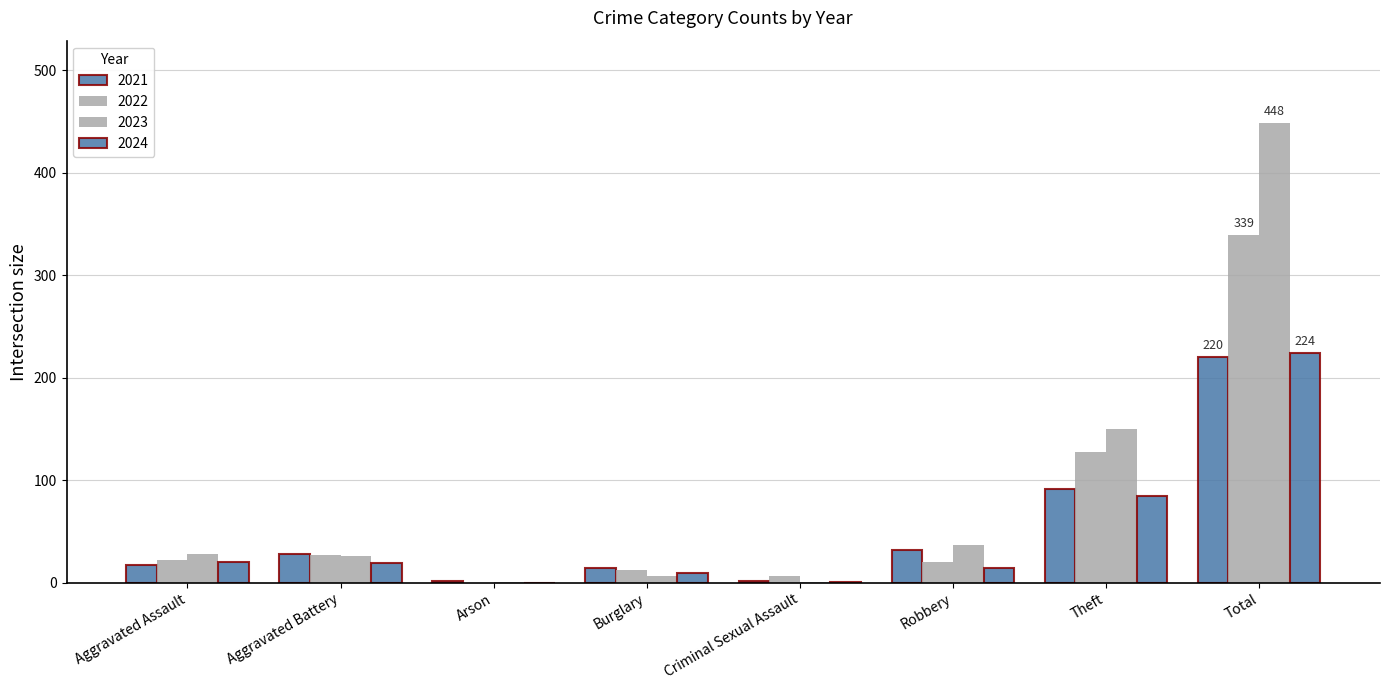

At which label does 2022 first exceed 22?

Aggravated Battery